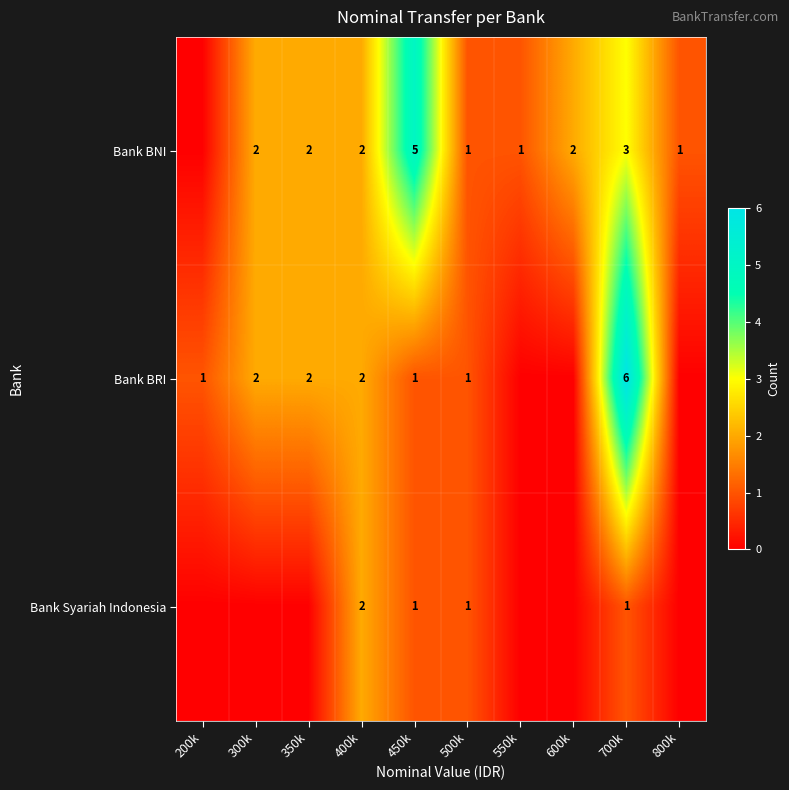

What is the difference between the highest and lowest values at 700k?

5